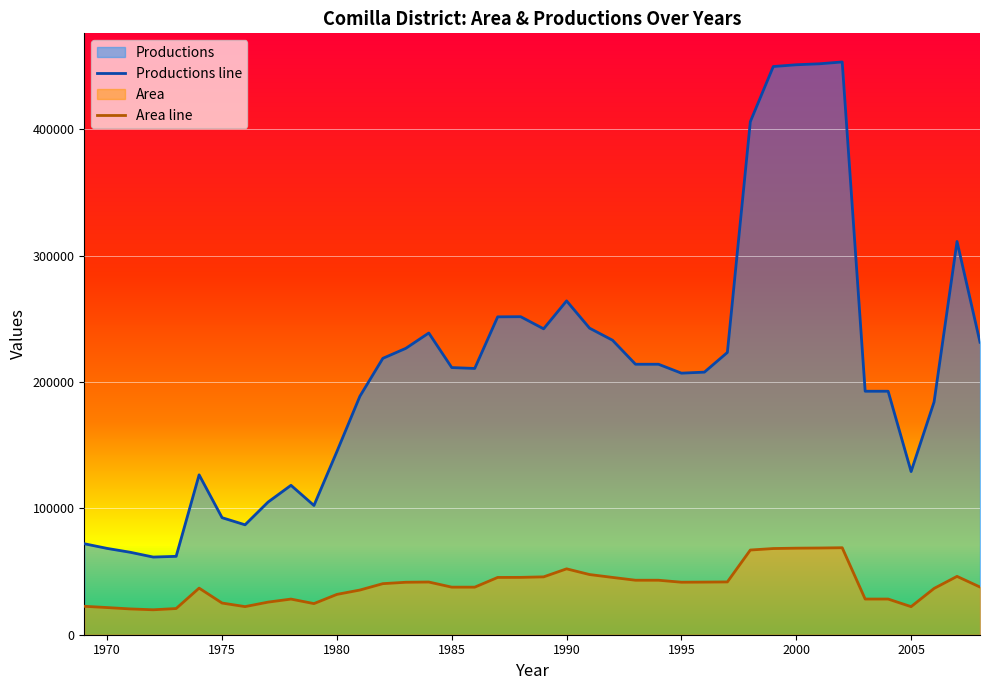

True or false: Productions line has a value of 68315 at 1970.

True